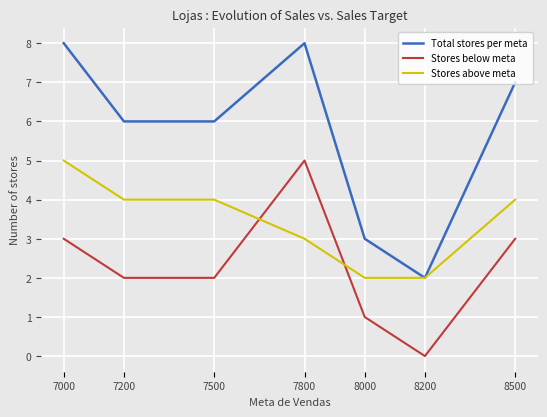

Which series has the largest range (max minus min)?

Total stores per meta